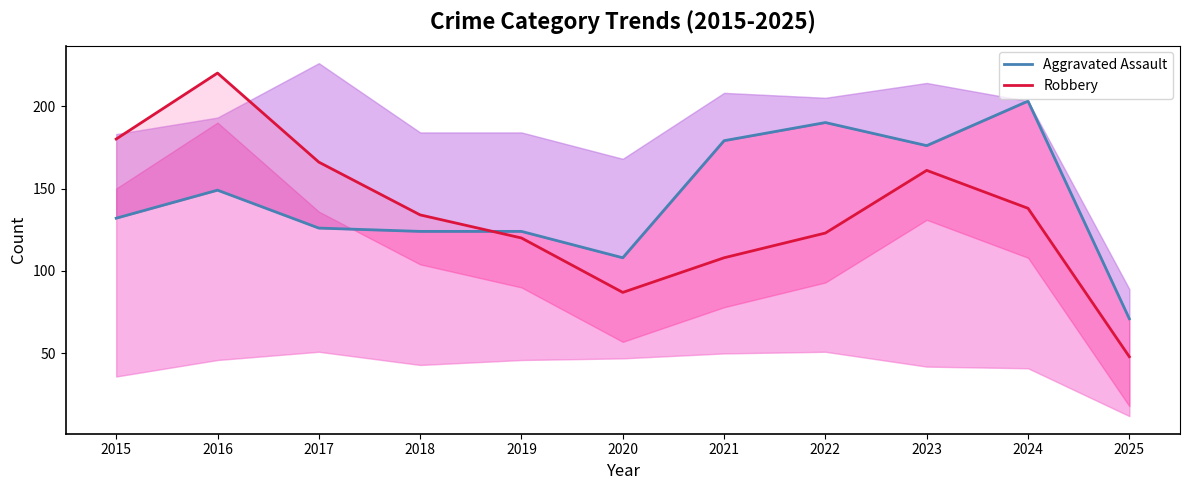

Does the chart have visible grid lines?

No